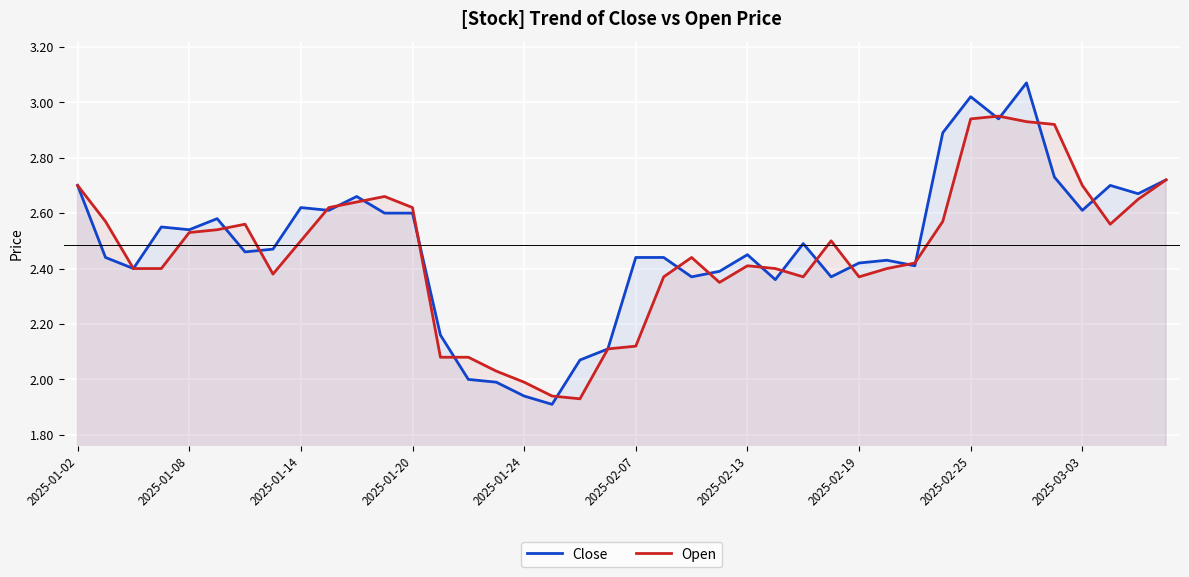

The Close series shows 4.3 at 2025-02-07. True or false?

False